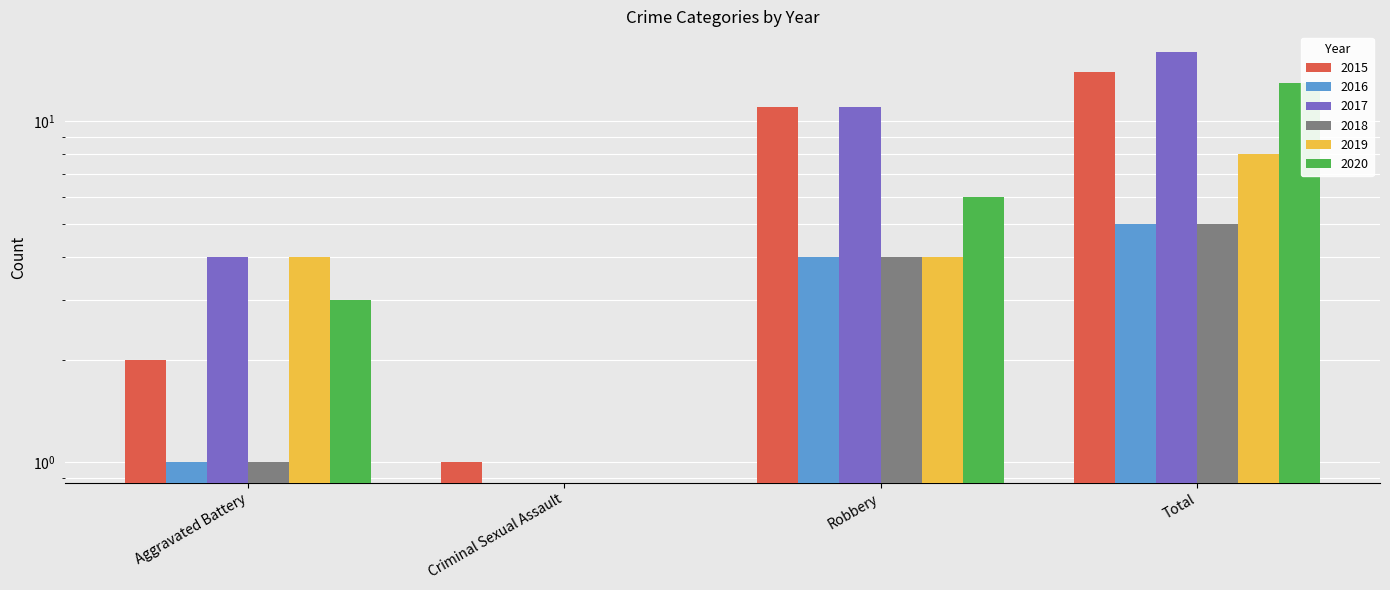

What is the difference between the maximum and minimum values in the 2017 series?

16